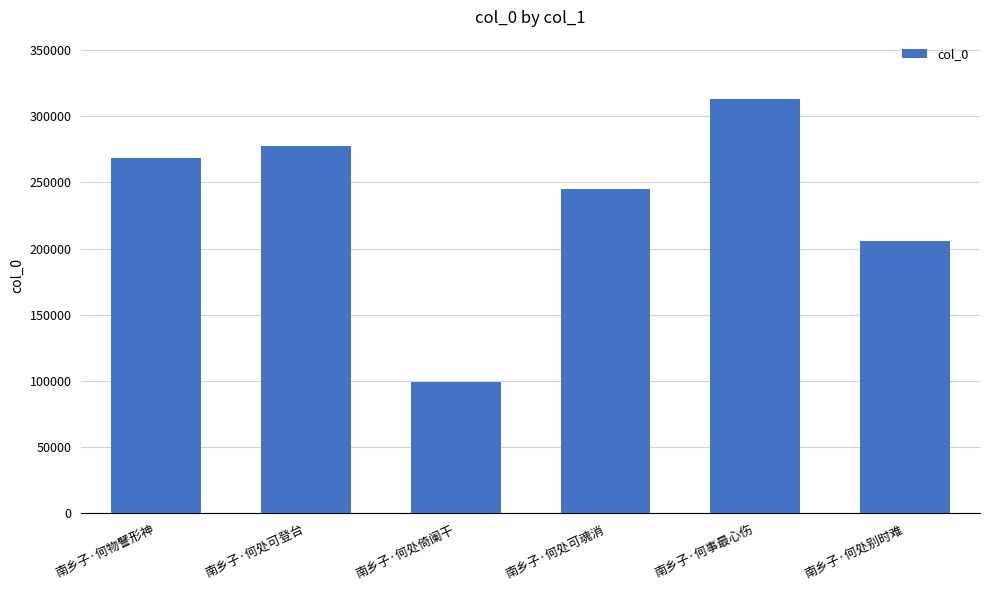

True or false: the data shows 420960 at 南乡子·何处可魂消.

False